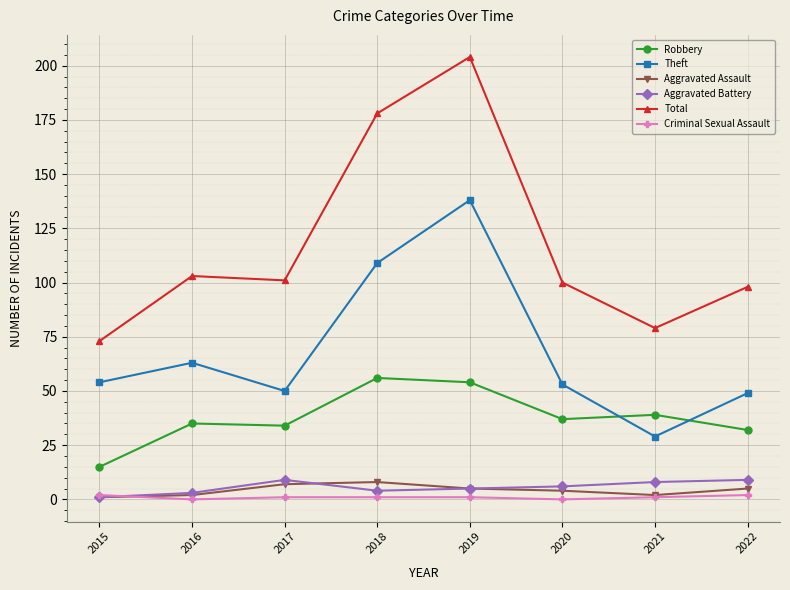

Reading left to right, transcribe all the data shown in this chart.

Robbery: 15	35	34	56	54	37	39	32
Theft: 54	63	50	109	138	53	29	49
Aggravated Assault: 1	2	7	8	5	4	2	5
Aggravated Battery: 1	3	9	4	5	6	8	9
Total: 73	103	101	178	204	100	79	98
Criminal Sexual Assault: 2	0	1	1	1	0	1	2